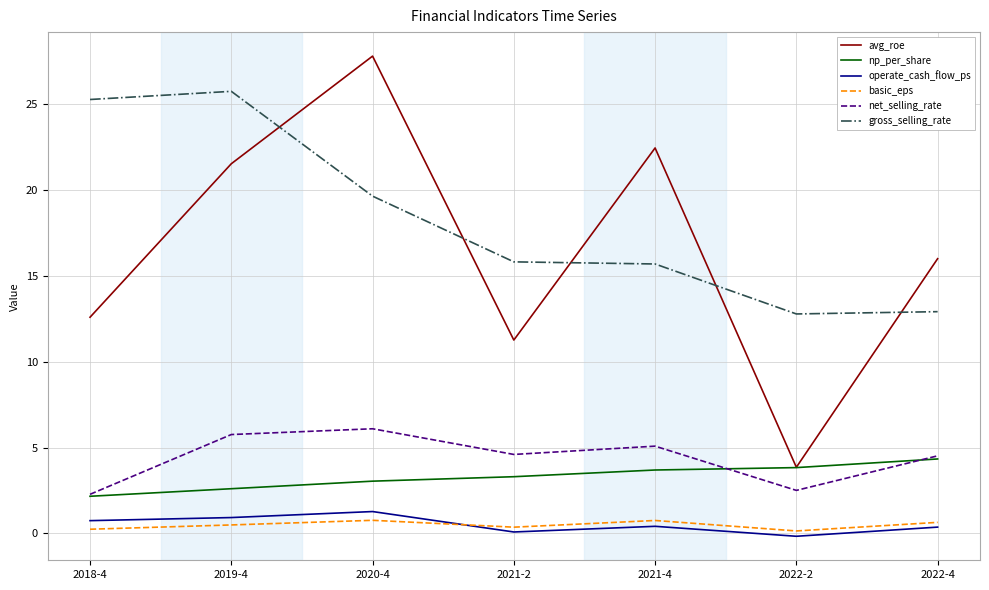

Which series has the largest range (max minus min)?

avg_roe